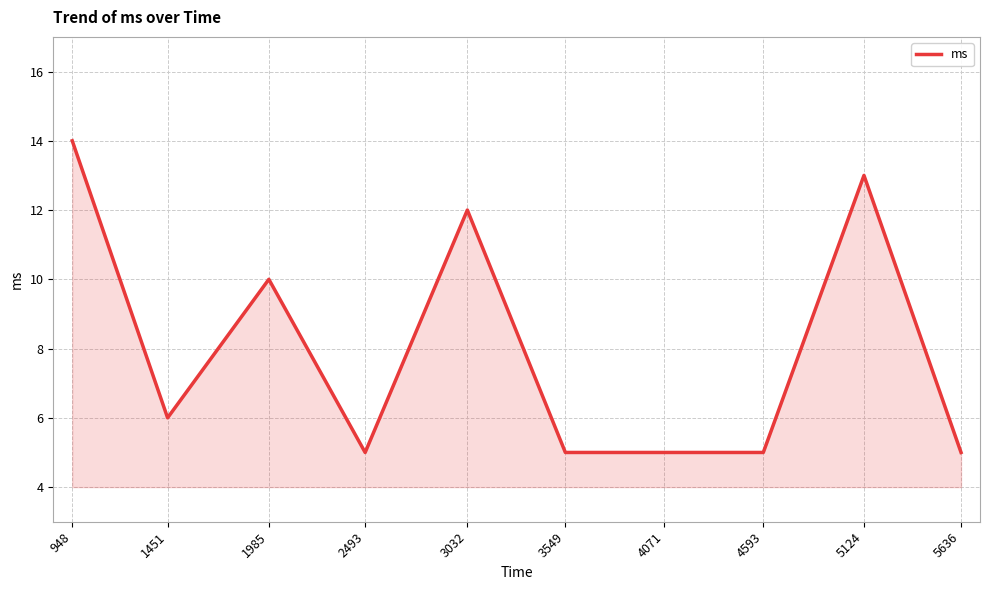

Is it true that the value at 4071 is 7?

False